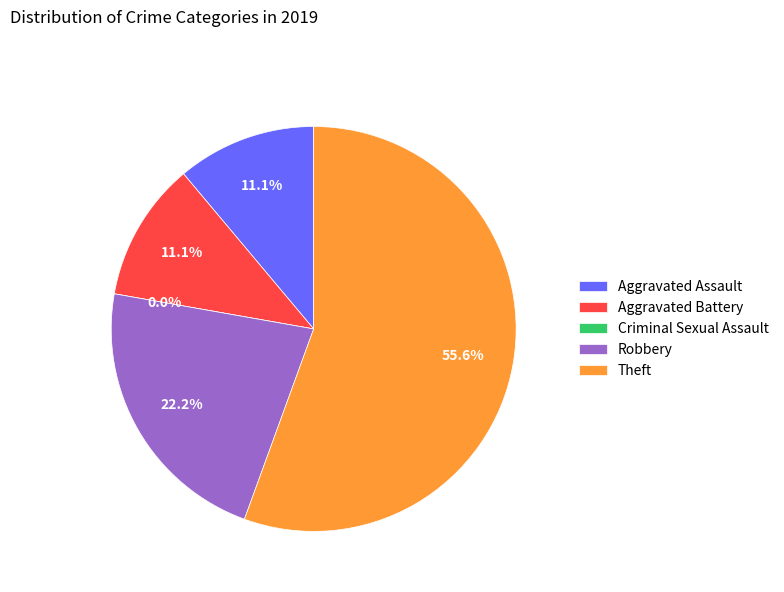

To the nearest percent, what is the average slice percentage?

20%